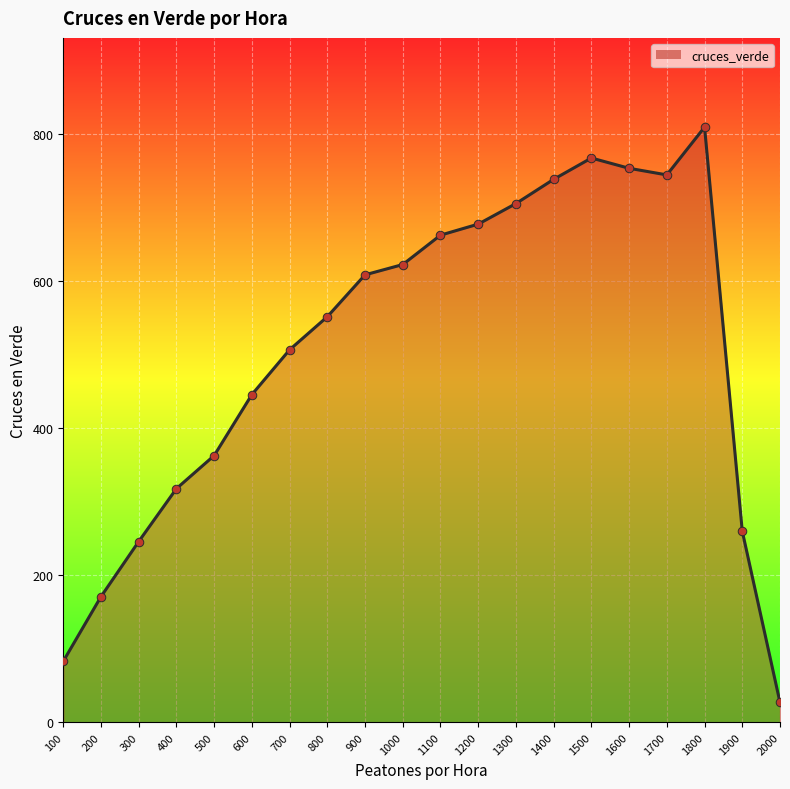

Approximately how many times larger is the value at 600 compared to 1800?

0.6